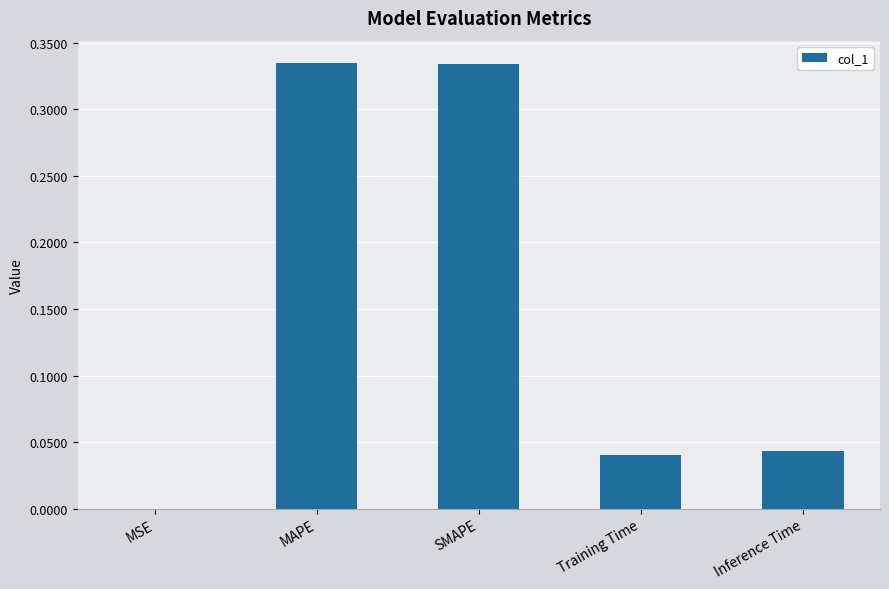

True or false: the data shows 0.0 at Training Time.

True